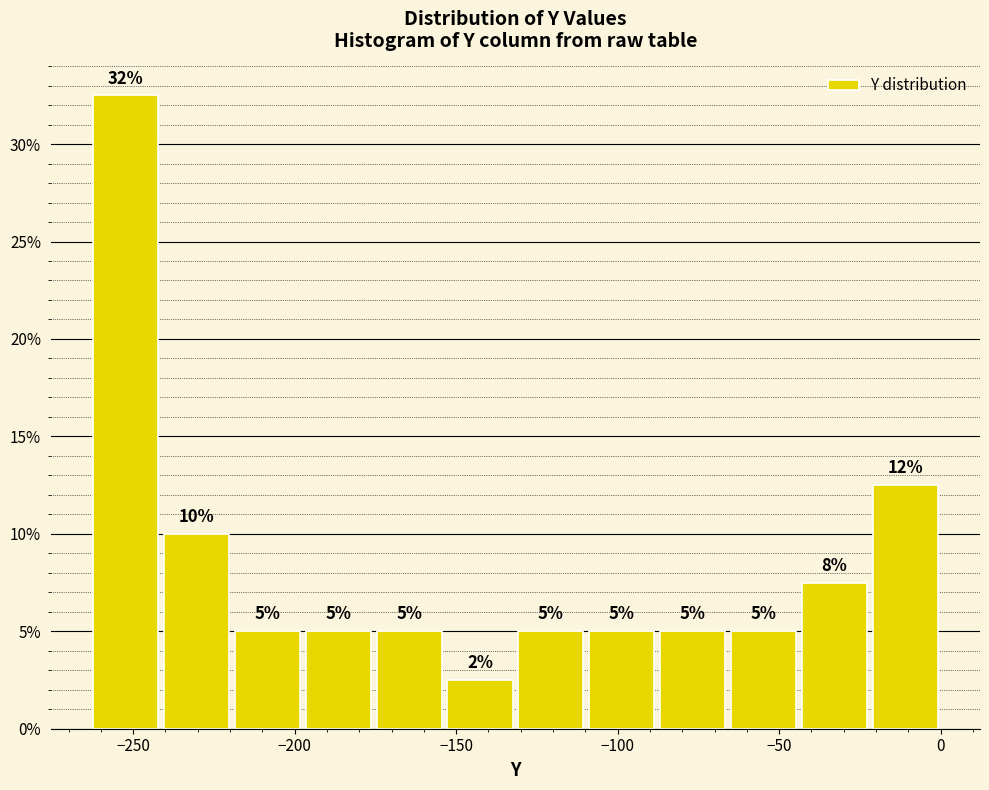

Over which range of the x-axis is the bar tallest?

-265 to -240